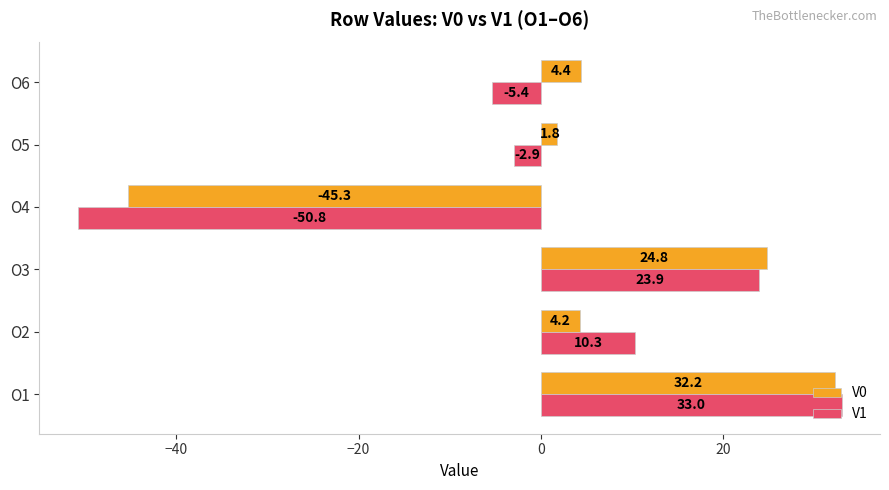

Rank the series by their maximum value, from highest to lowest.

V1, V0